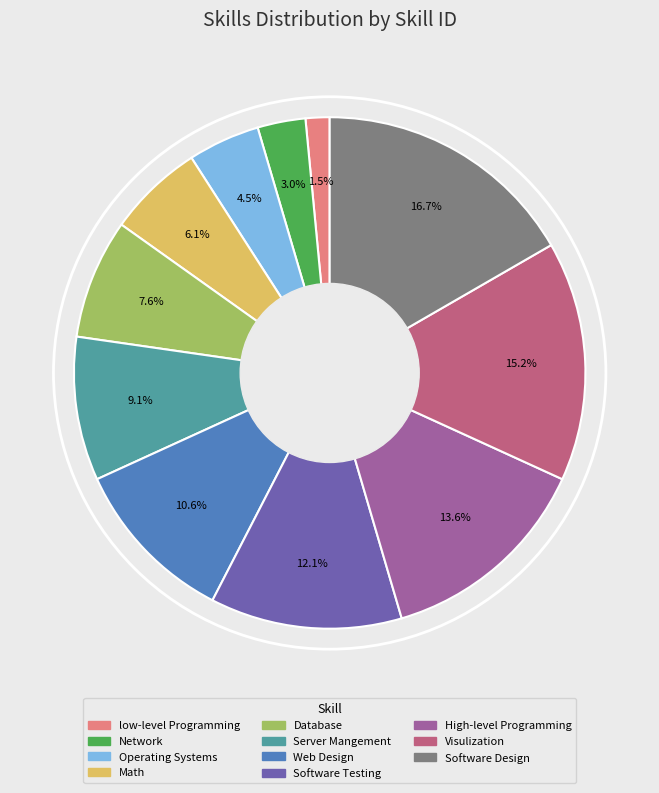

Does any single category account for the majority?

No